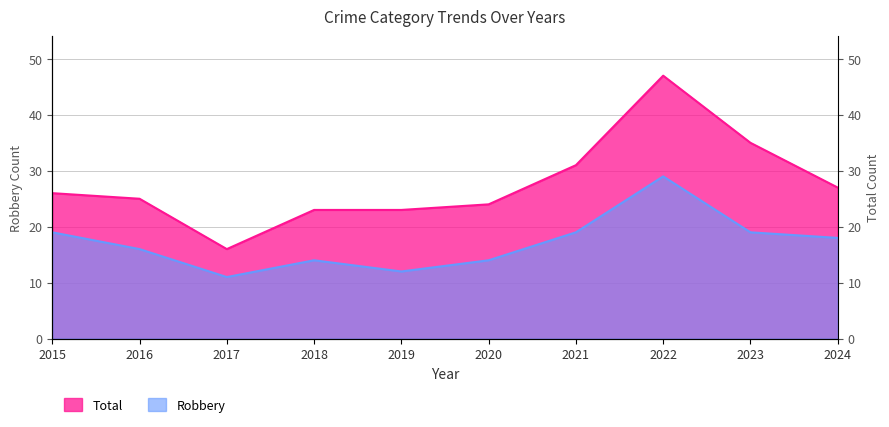

What is the sum of the Robbery values at 2021 and 2015?

38